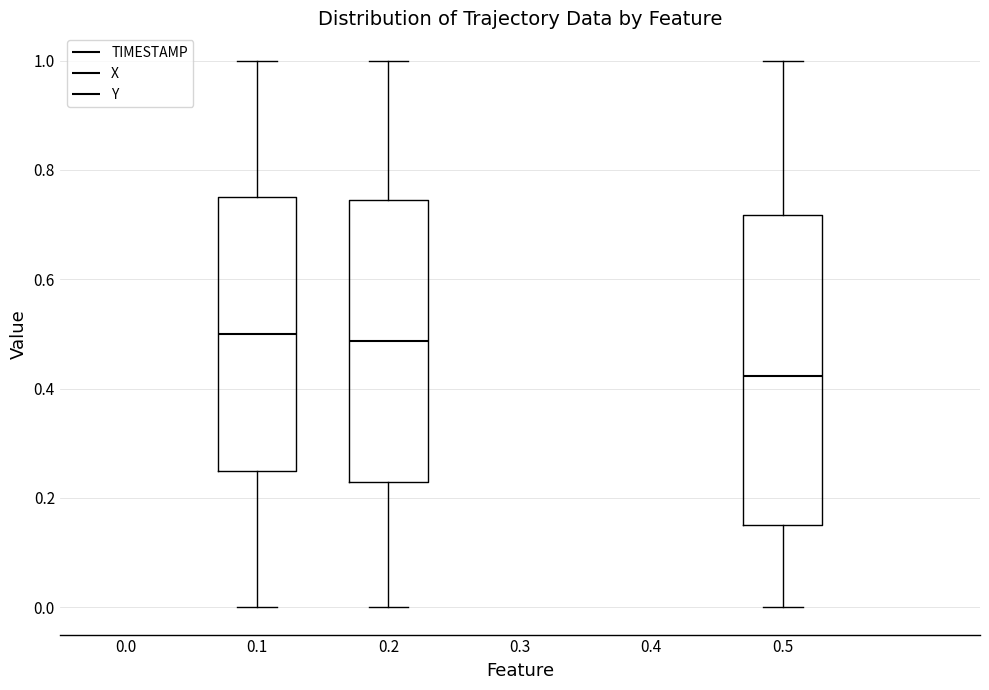

Which box's median line is the lowest?

0.5